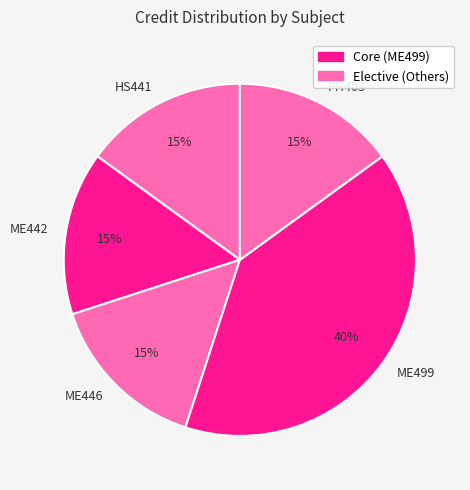

Is the sum of ME442 and HS441 greater than half?

No